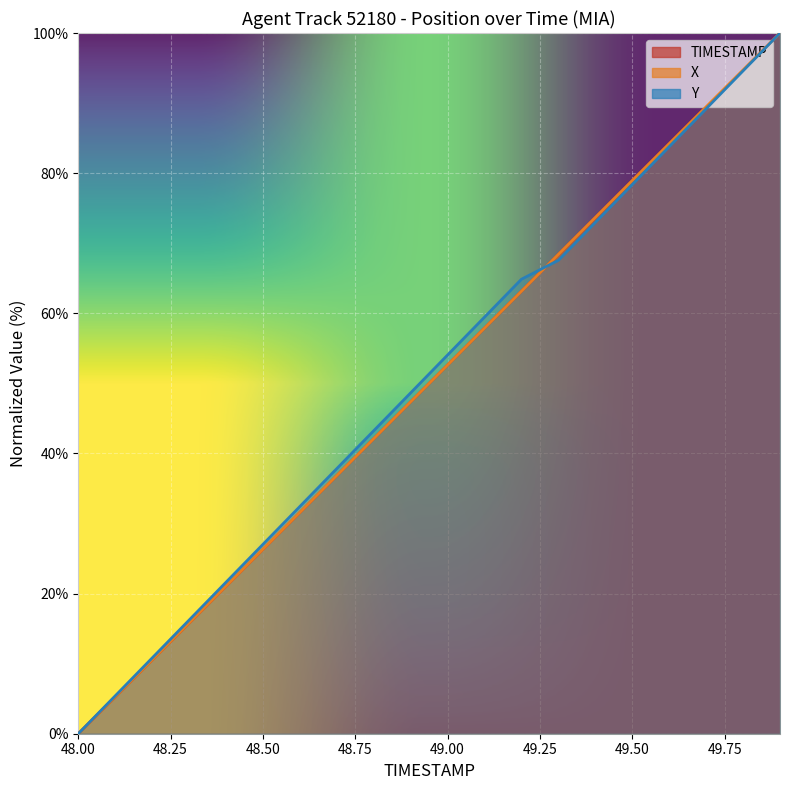

How many lines are shown in the chart?

3